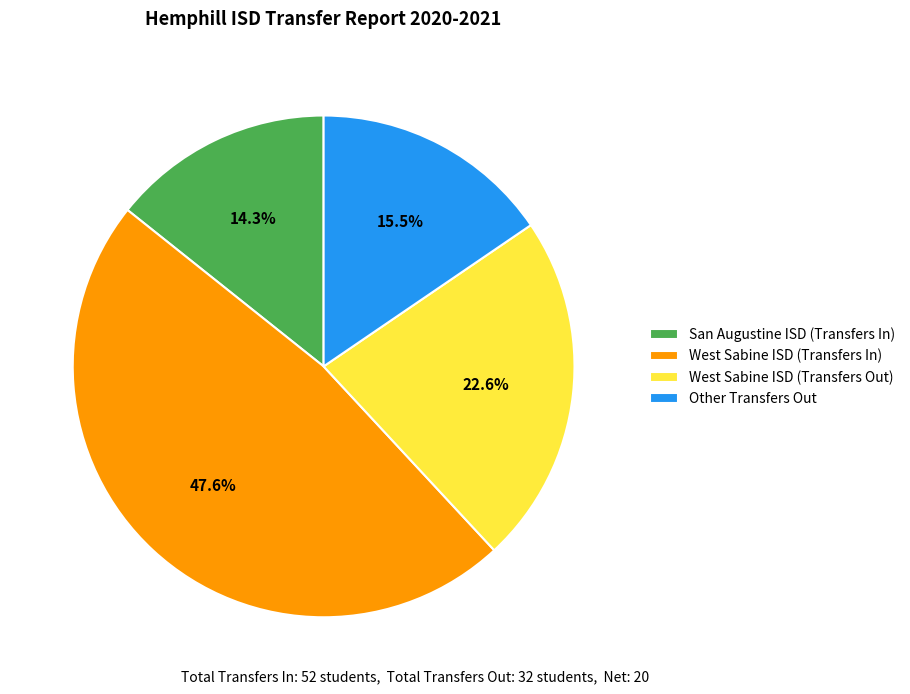

Approximately how many times larger is the value at West Sabine ISD (Transfers Out) compared to West Sabine ISD (Transfers In)?

0.5